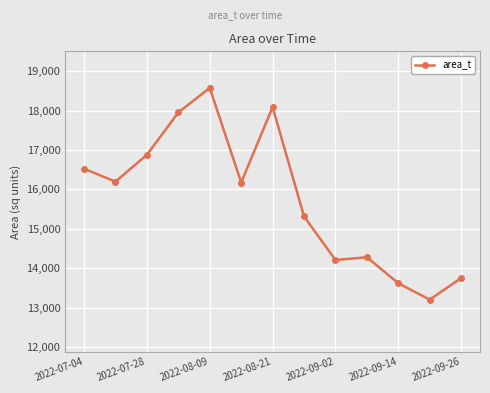

What is the maximum value shown in the chart?

18579.3